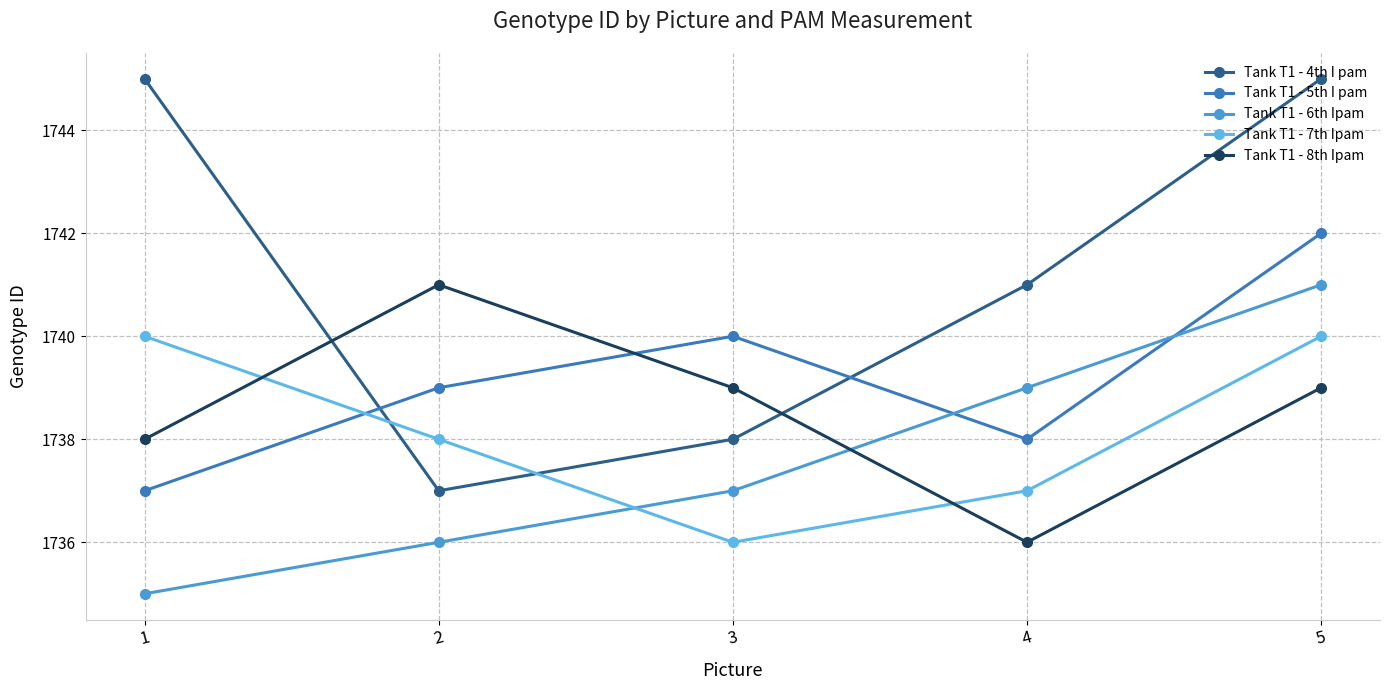

At 4, list the series in order from largest to smallest.

Tank T1 - 4th I pam, Tank T1 - 6th Ipam, Tank T1 - 5th I pam, Tank T1 - 7th Ipam, Tank T1 - 8th Ipam